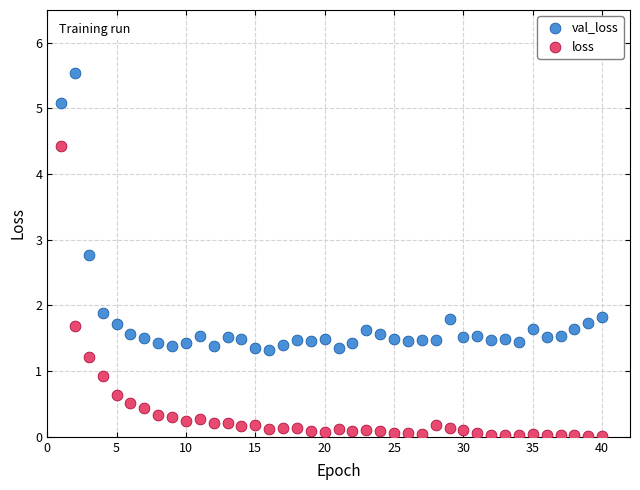

Which series contains the lowest Y value?

loss